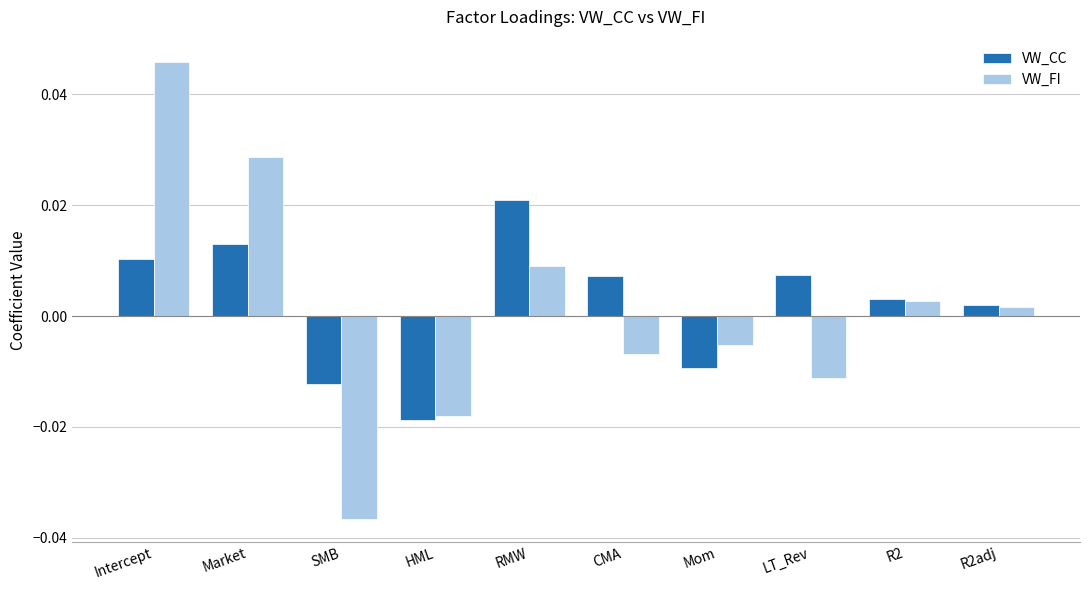

How many data points in VW_FI are less than 0?

5